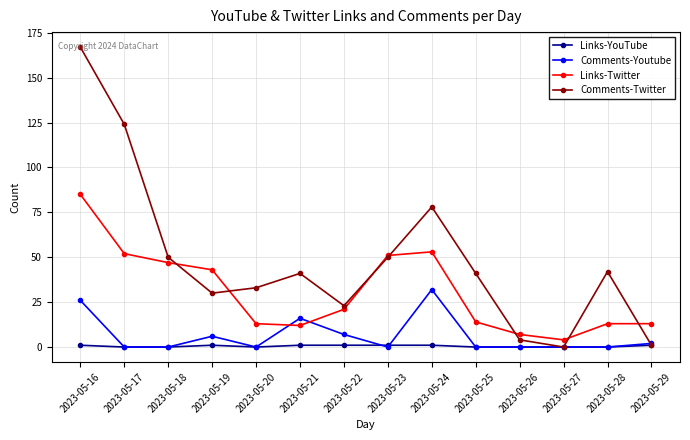

How many data points does each series have?

14